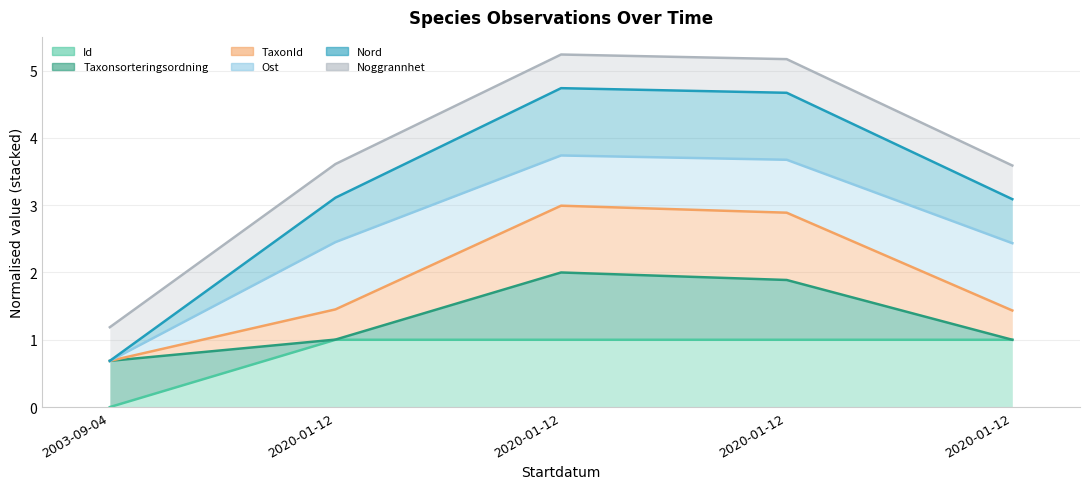

List the labels in order of Nord value, smallest first.

2003-09-04, 2020-01-12, 2020-01-12, 2020-01-12, 2020-01-12